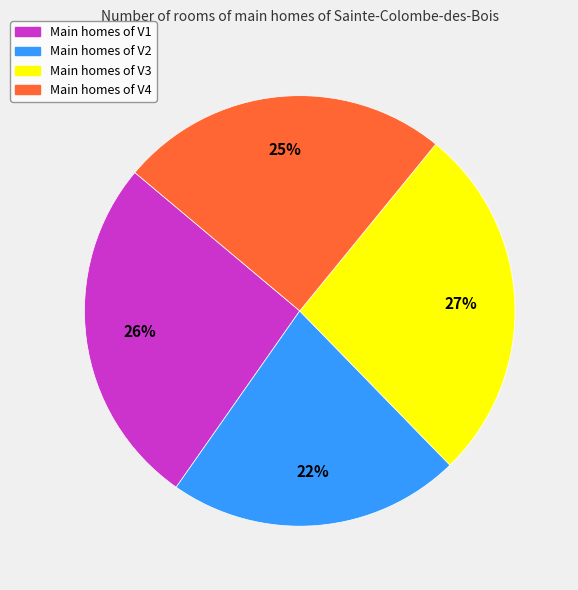

Is there a majority slice in this chart?

No